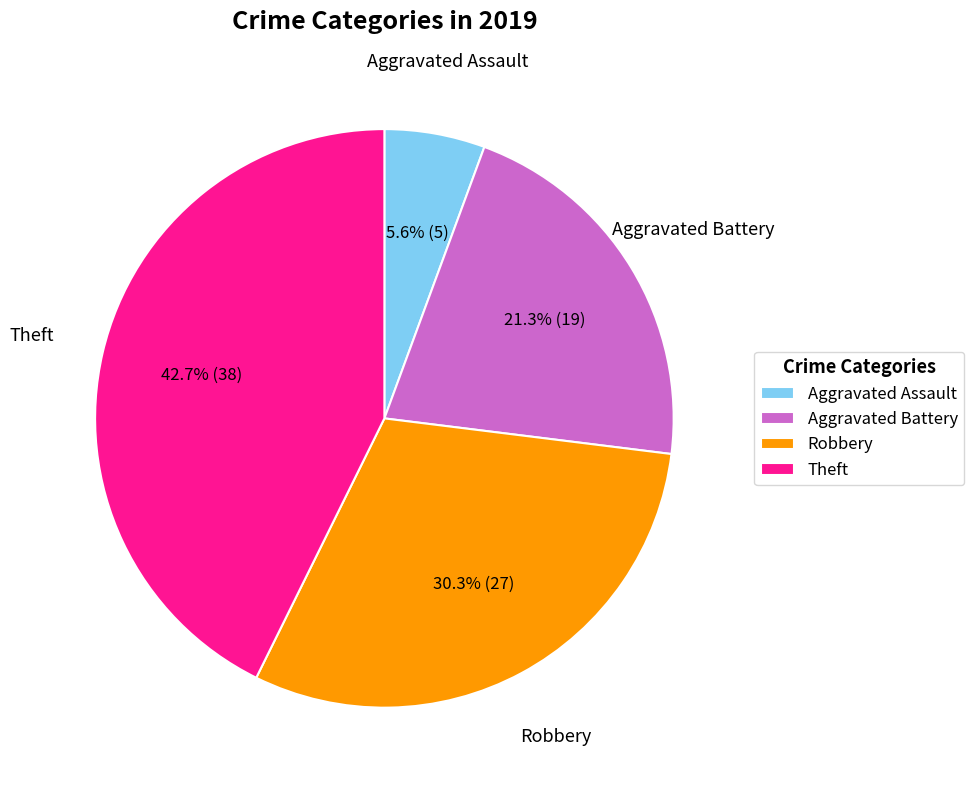

Between Robbery and Aggravated Battery, which is larger?

Robbery